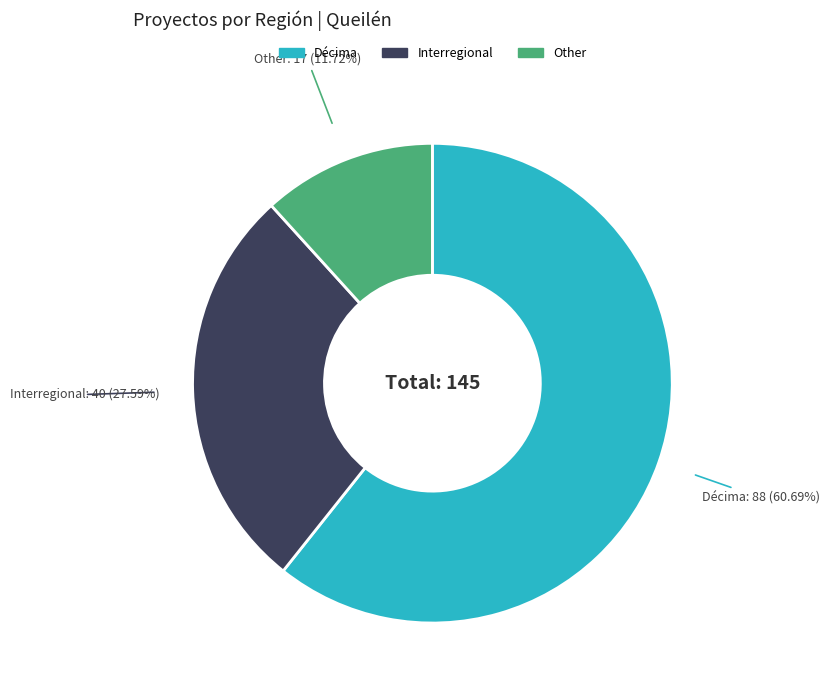

To the nearest percent, what is the average slice percentage?

33%